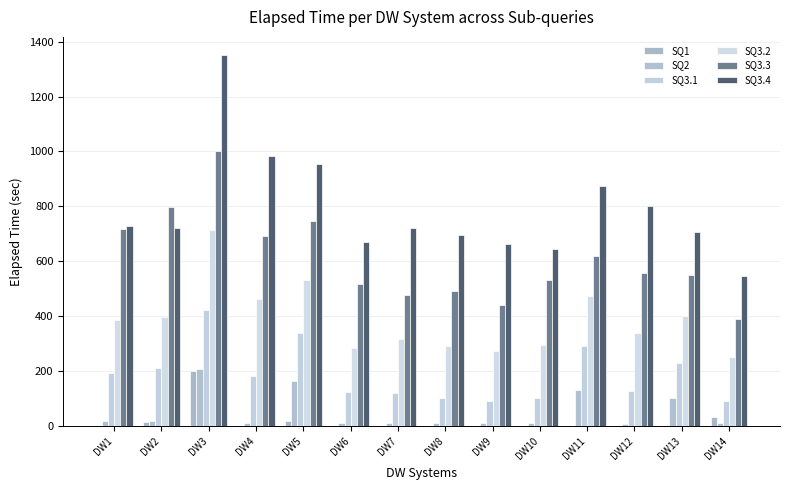

Are the bars horizontal?

No